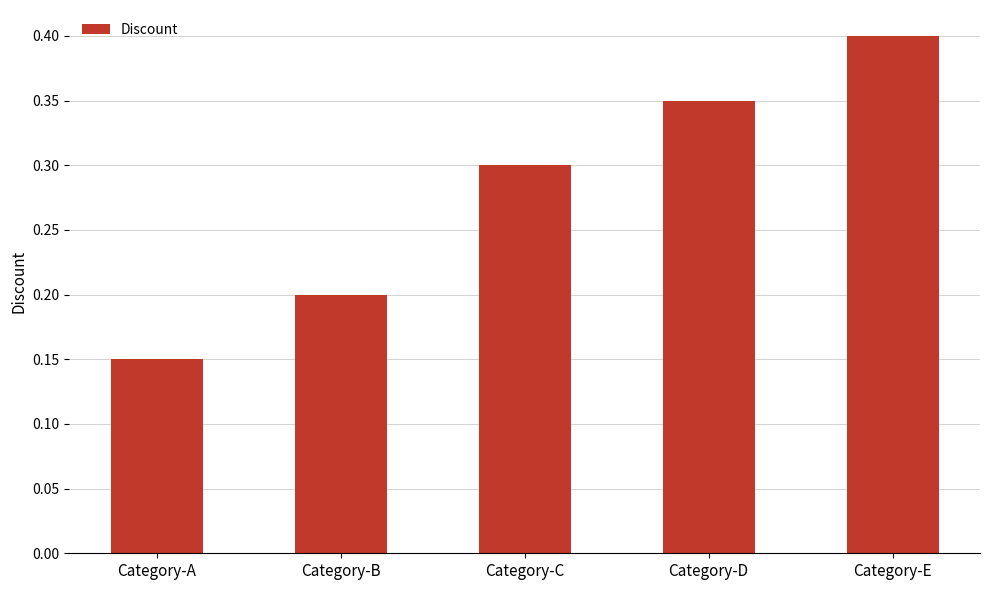

How many distinct data groups are displayed?

1